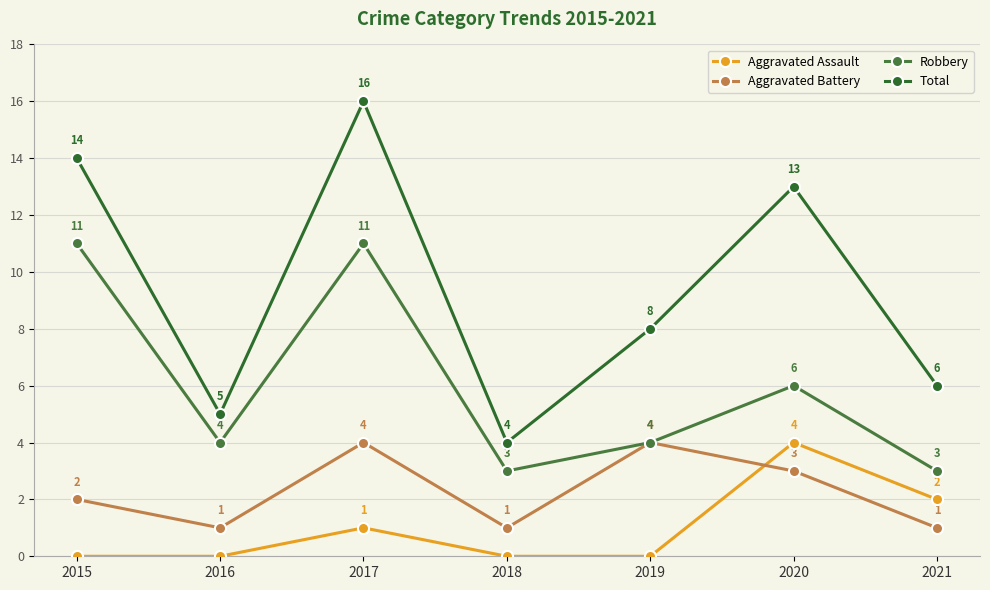

True or false: Aggravated Assault has more than 0 points higher than both neighbors.

True